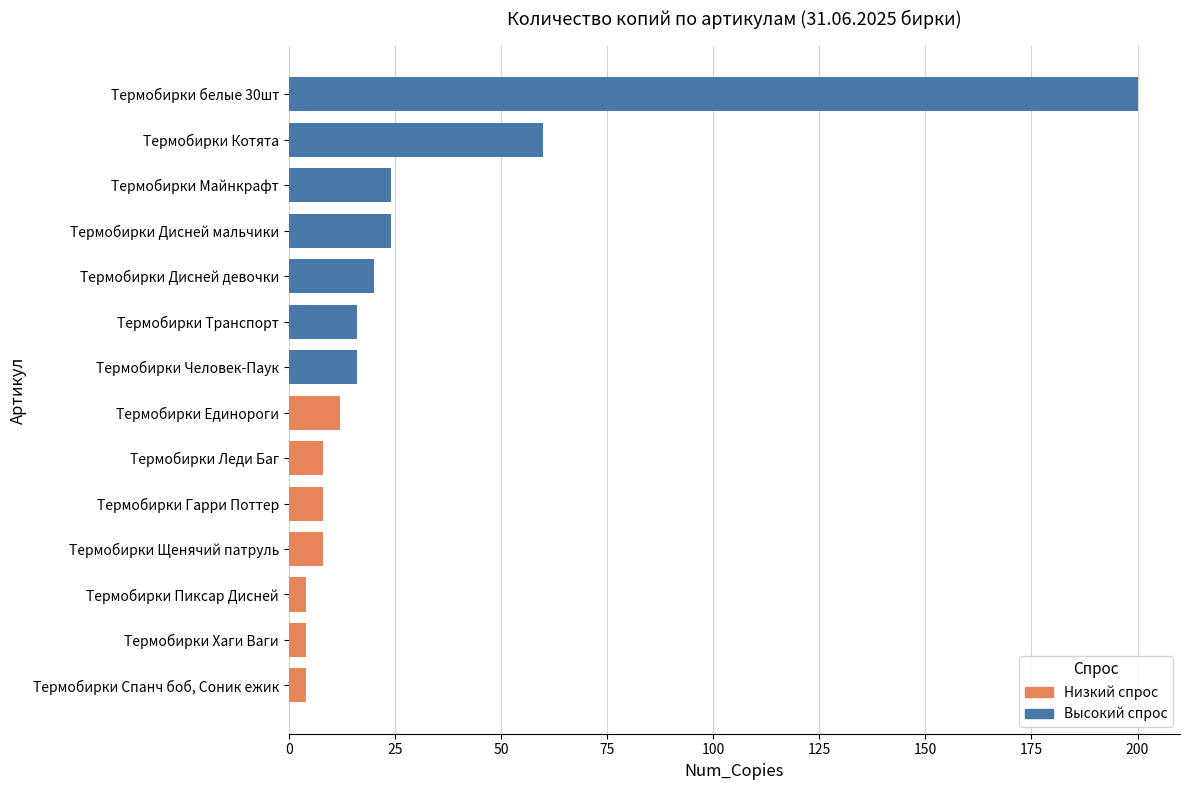

What is the ratio of the value at Термобирки Транспорт to the value at Термобирки Дисней девочки?

0.8